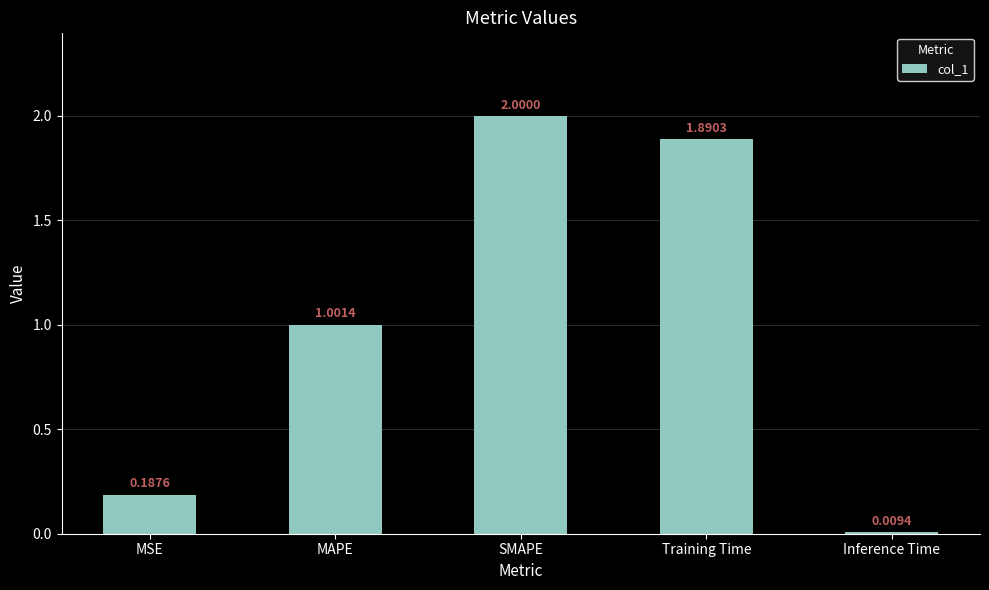

What is the value of the 2nd bar from the left?

1.0